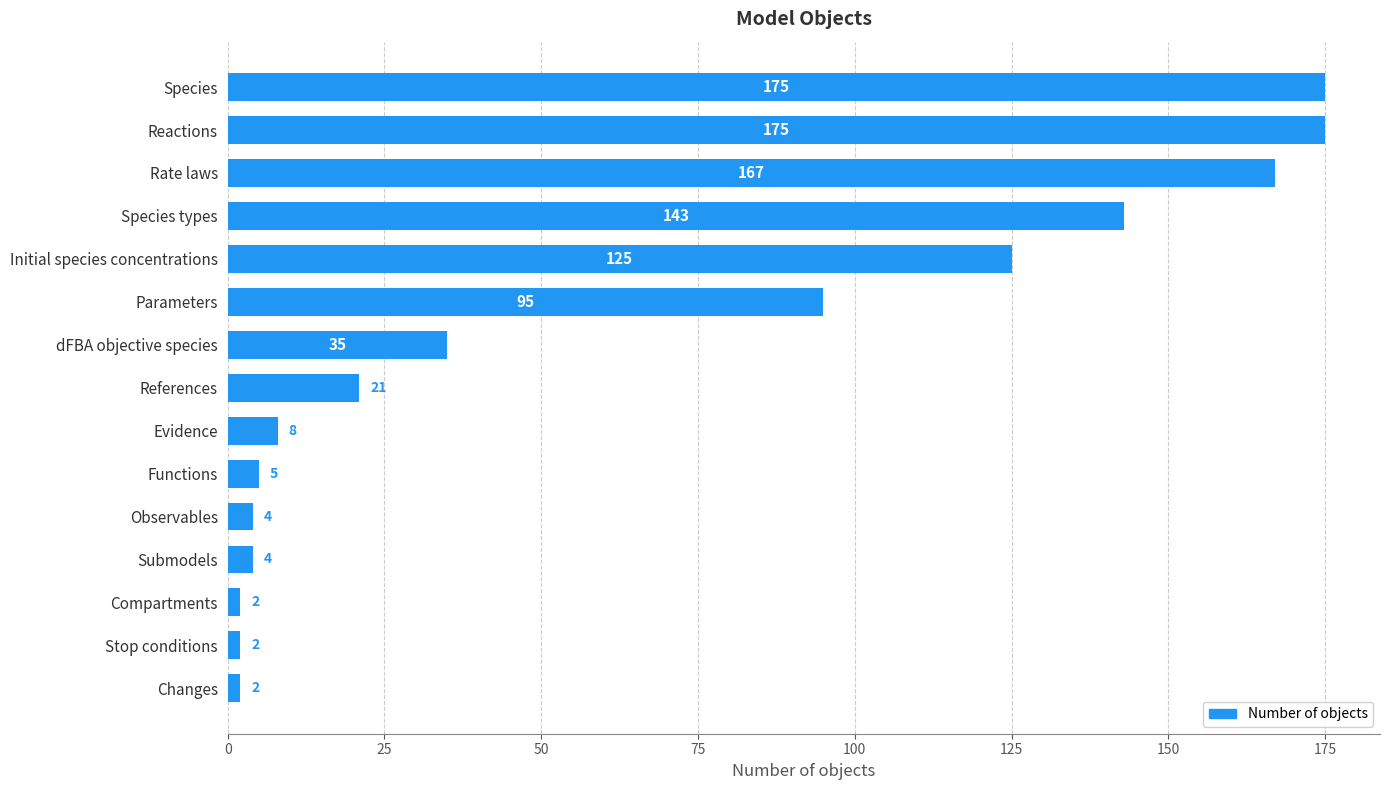

Where is the data nearest to the value 88?

Parameters